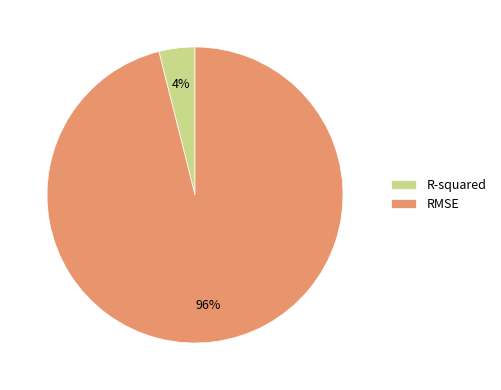

True or false: R-squared accounts for 13% of the total.

False